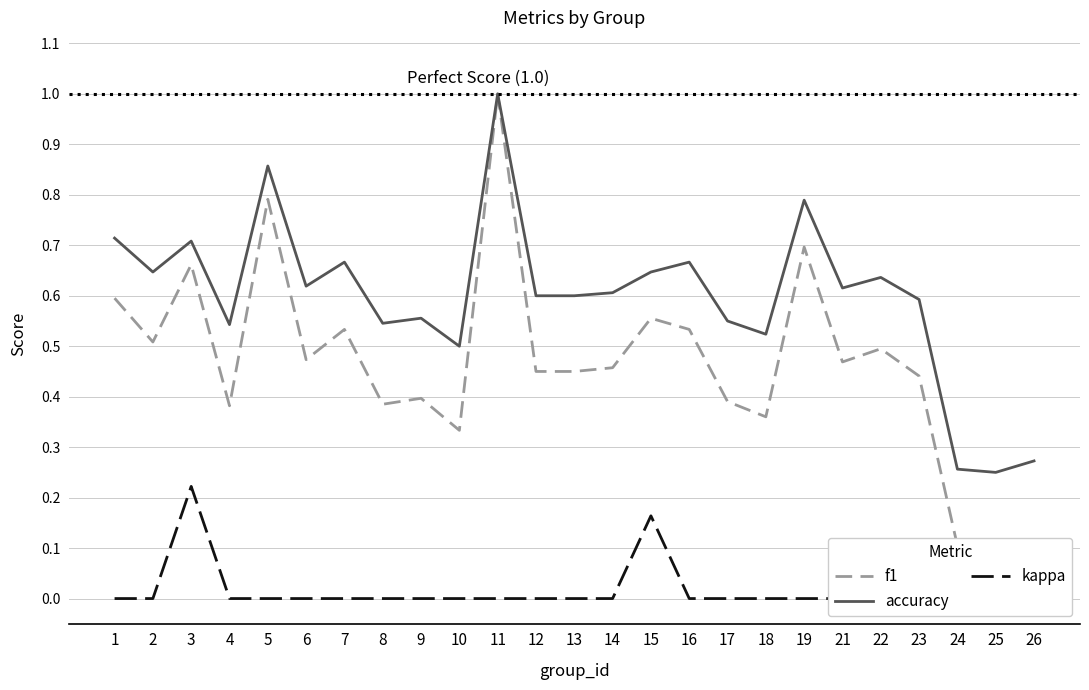

How many lines are shown in the chart?

3